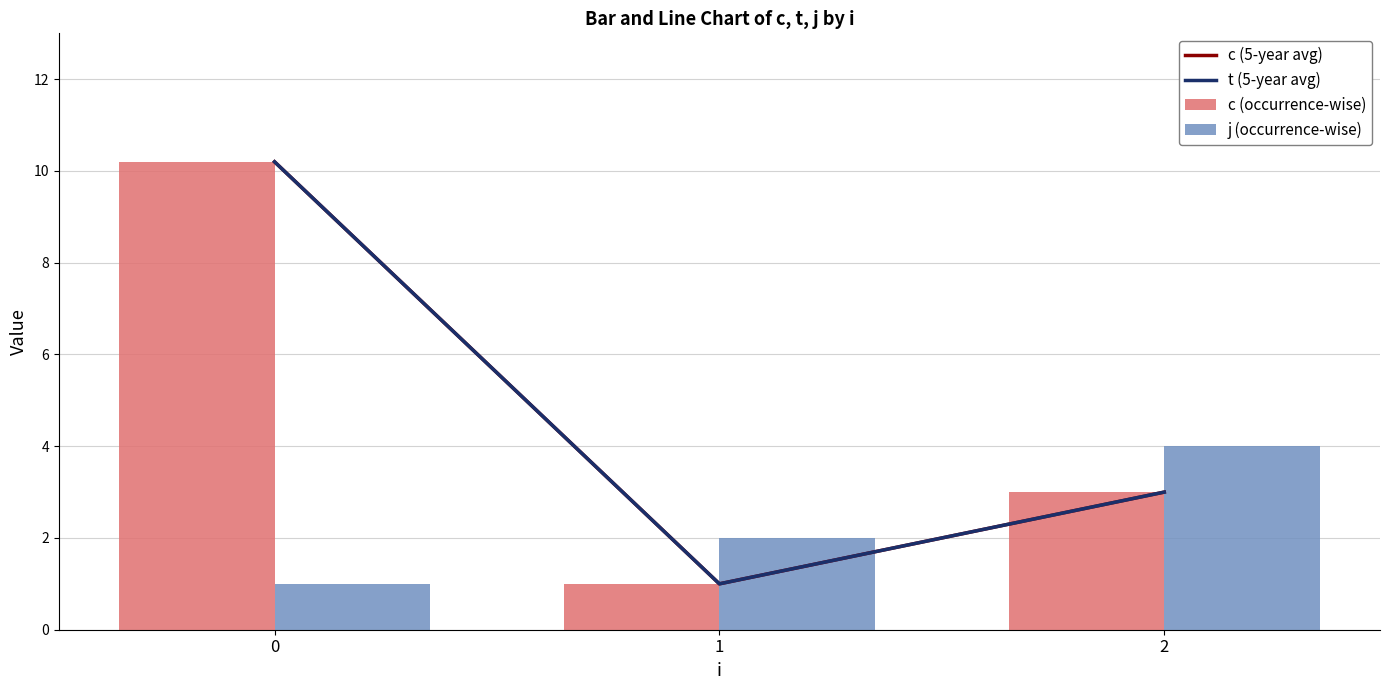

What is the smallest value displayed?

1.0